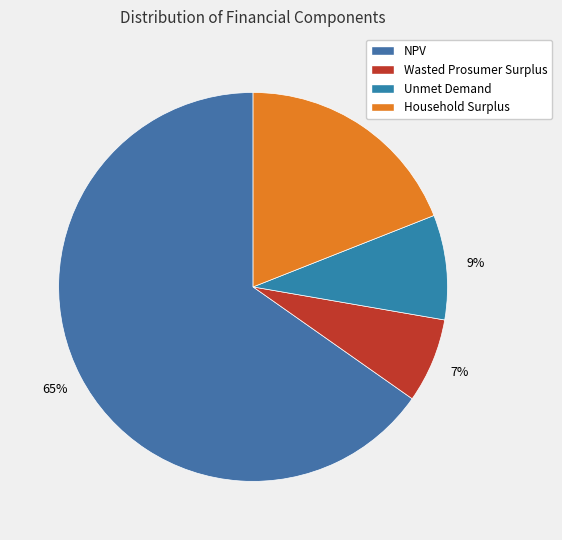

How many segments does this pie chart have?

4